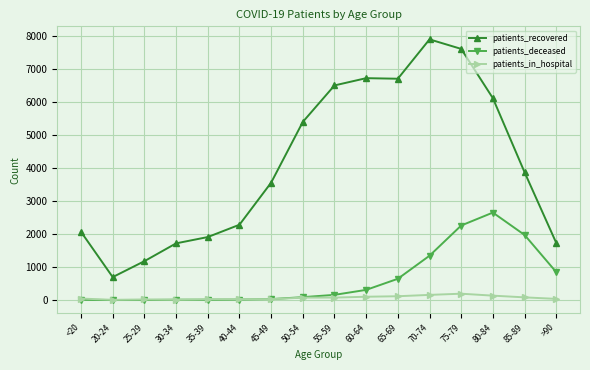

What is the average value of the patients_deceased series?

649